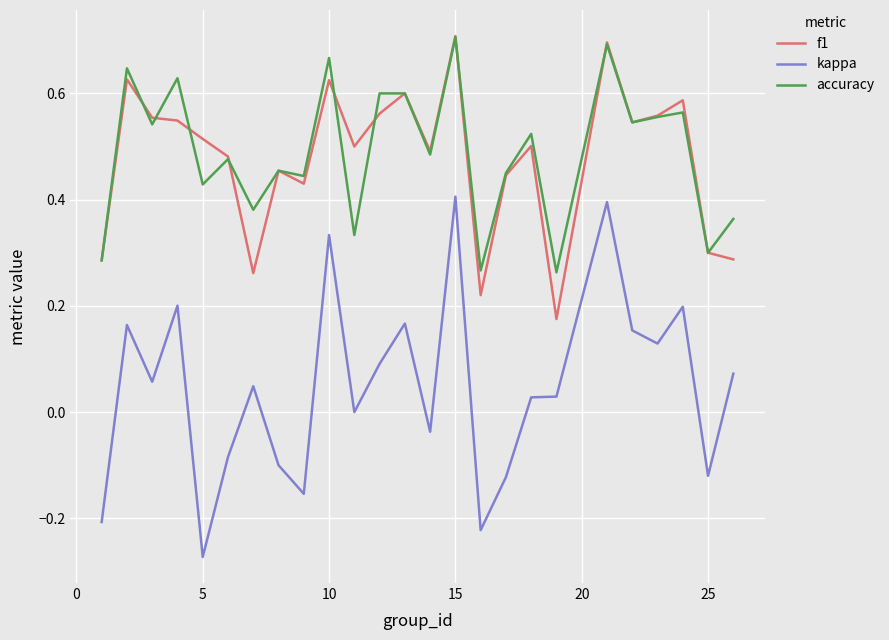

True or false: accuracy and kappa intersect in this chart.

False